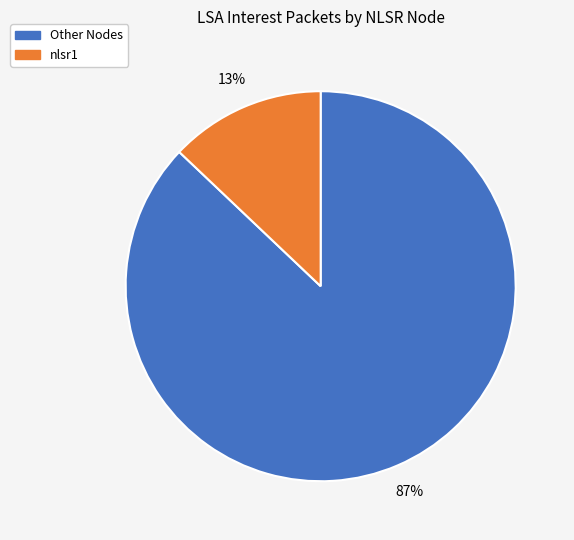

How many slices are in this pie chart?

2